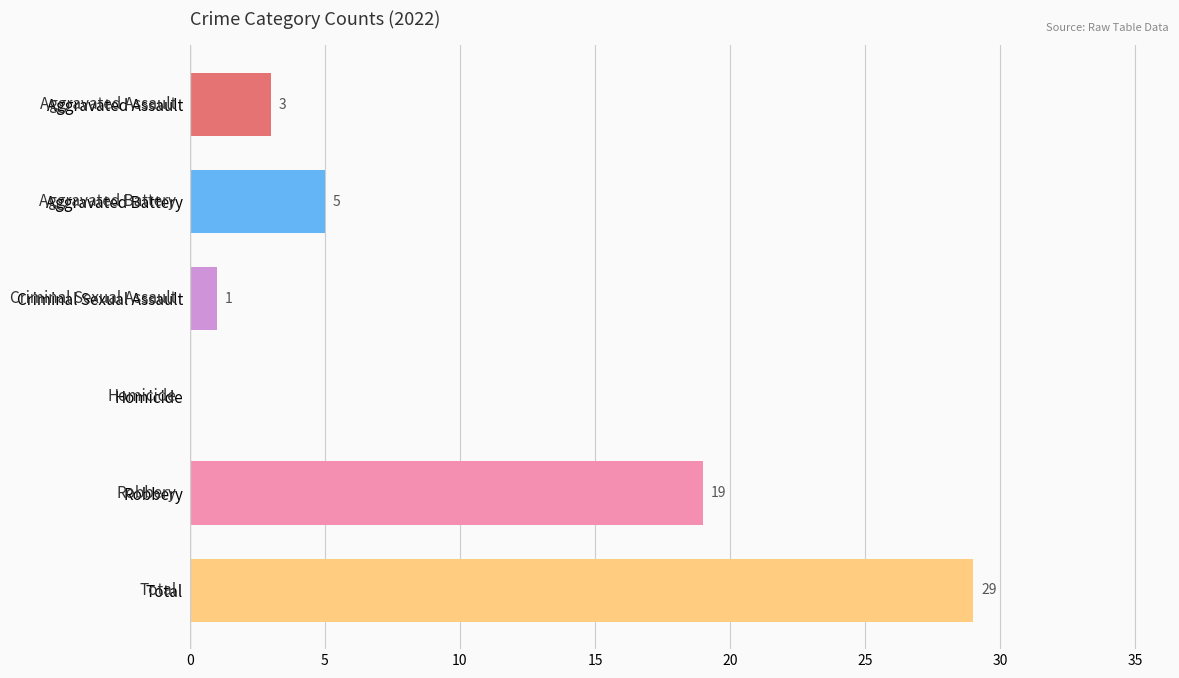

Which category has the highest value across all series?

Total